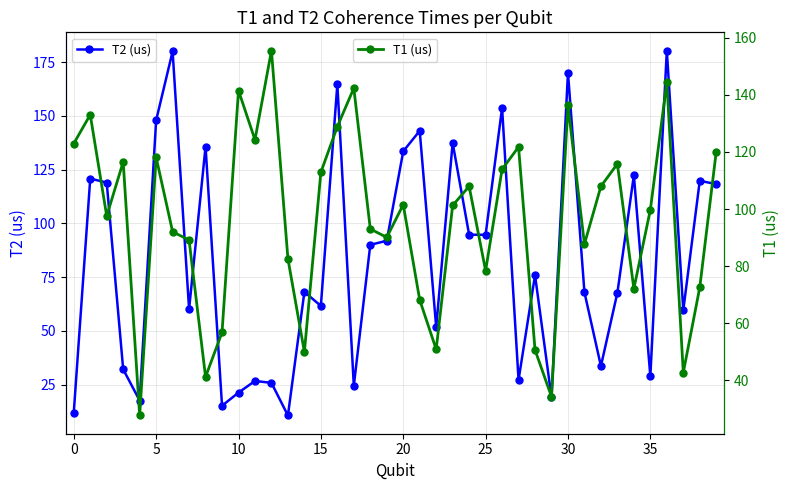

What is the label of the 18th point from the right?

22